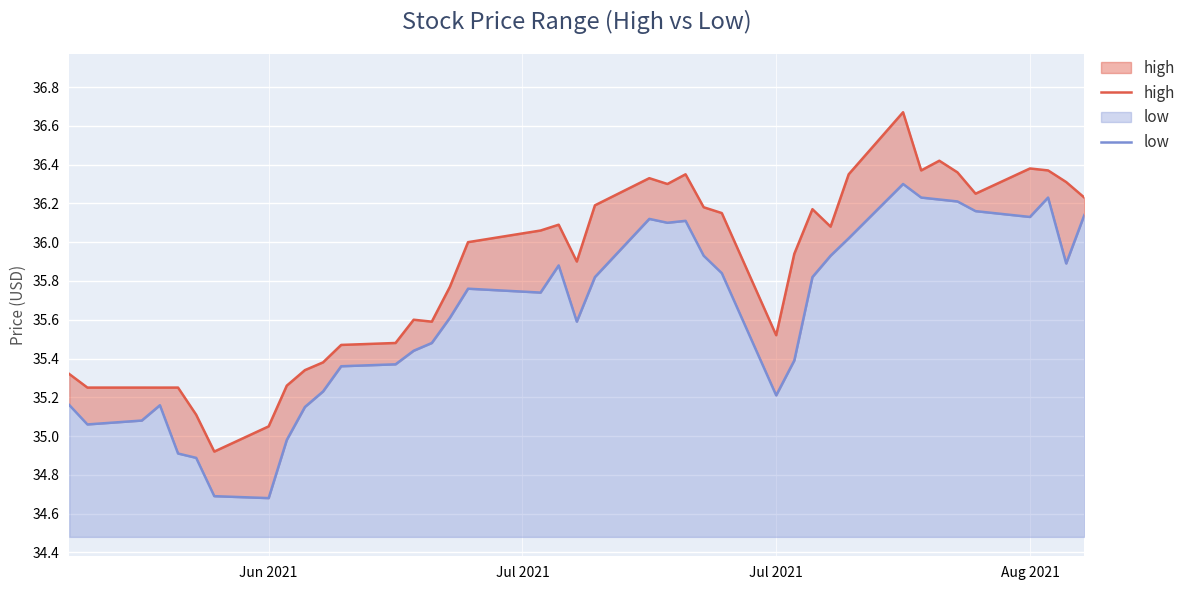

True or false: high and low cross at least once.

False